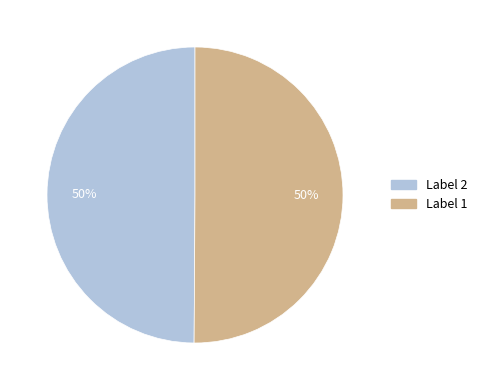

To the nearest percent, what is the average slice percentage?

50%